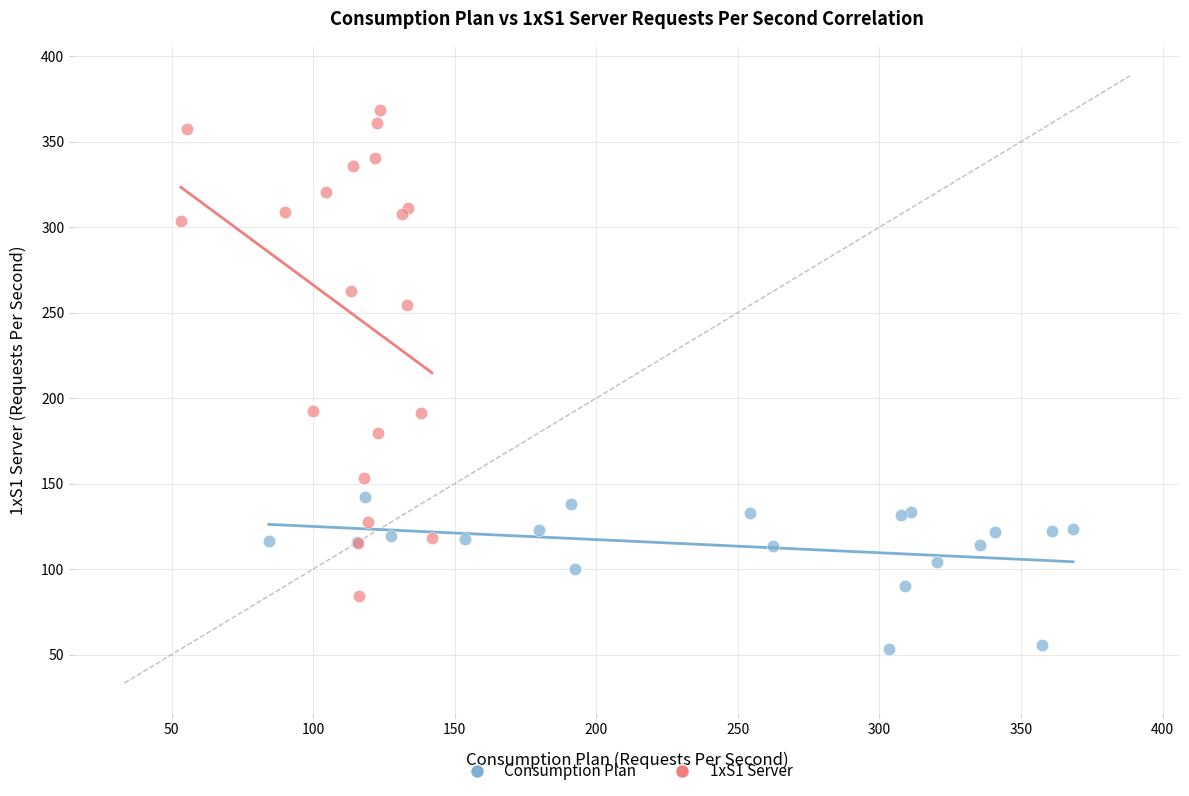

Which series contains the highest Y value?

1xS1 Server